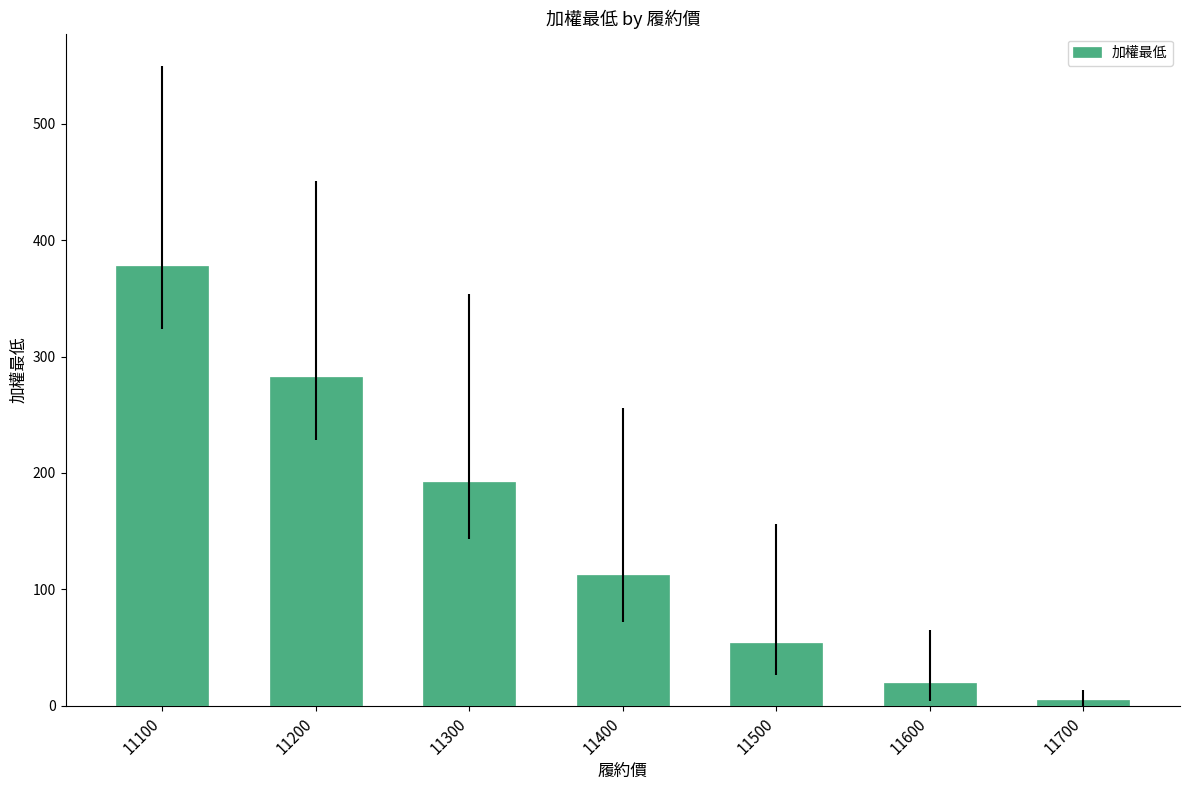

Between 11500 and 11700, which is larger?

11500